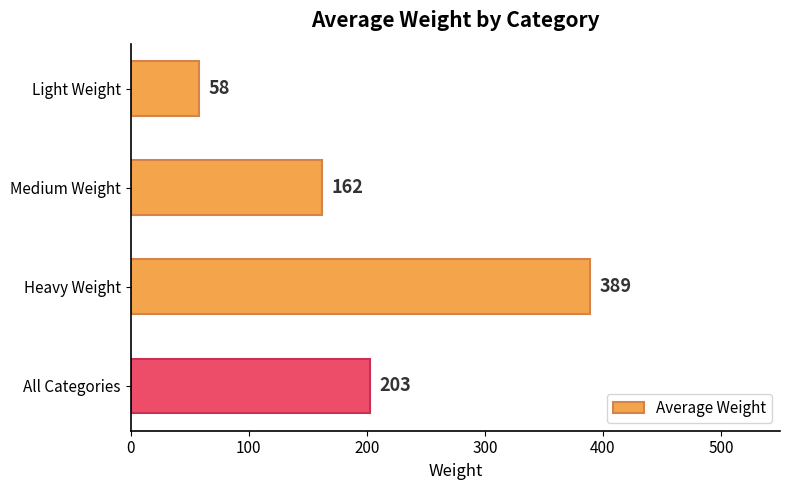

What value does the data have at All Categories?

203